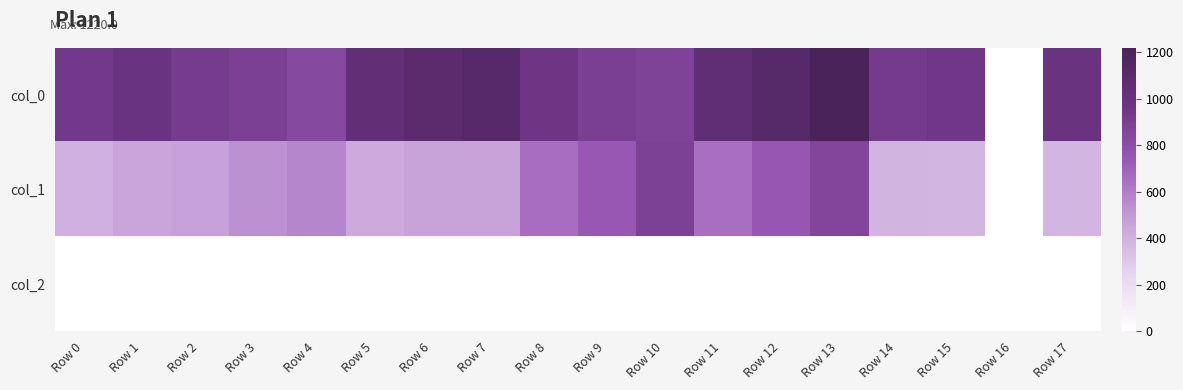

List the series in order of their peak value, highest first.

col_0, col_1, col_2